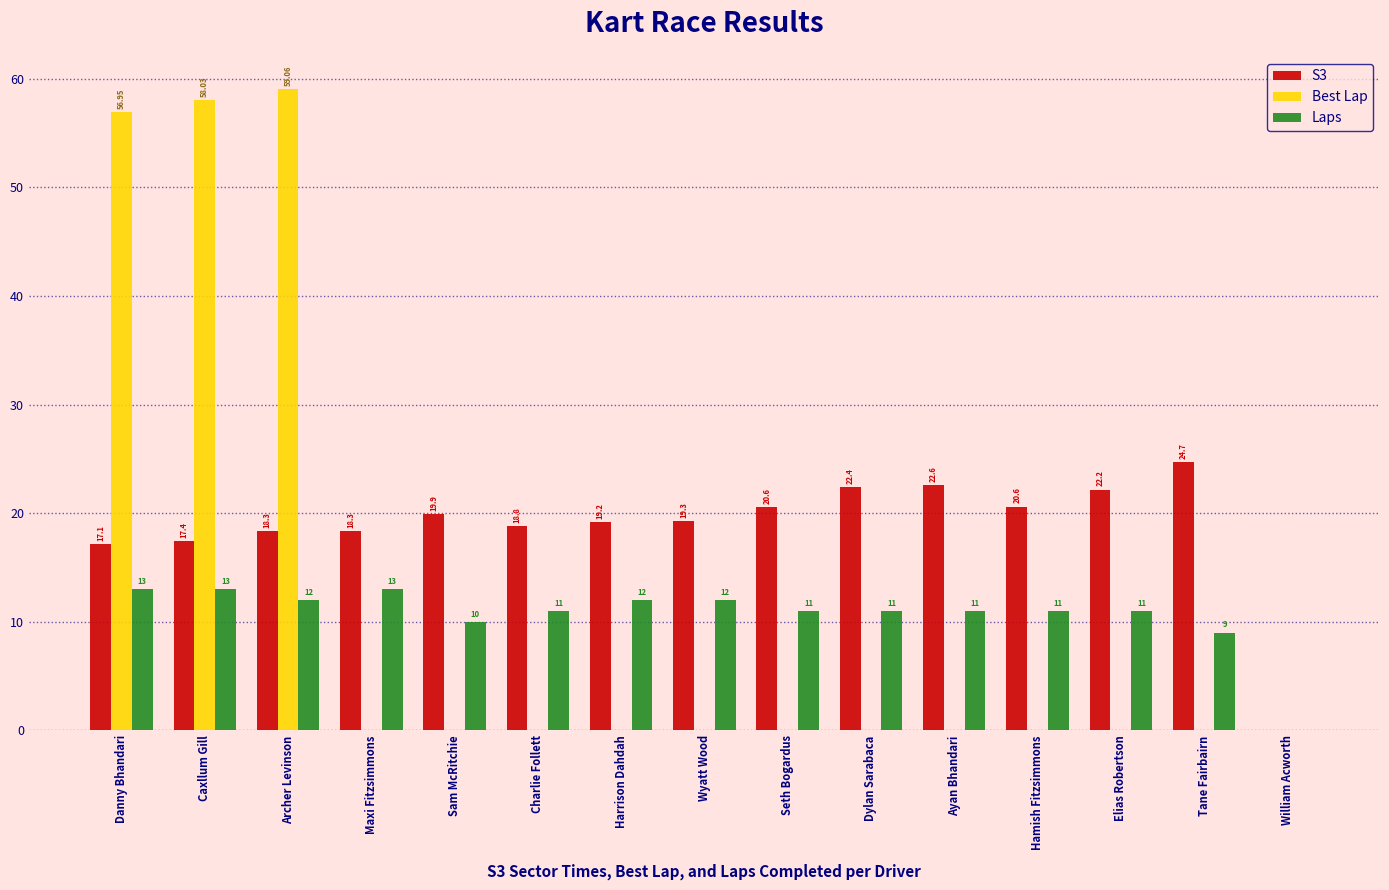

What is the sum of all S3 values?

281.5